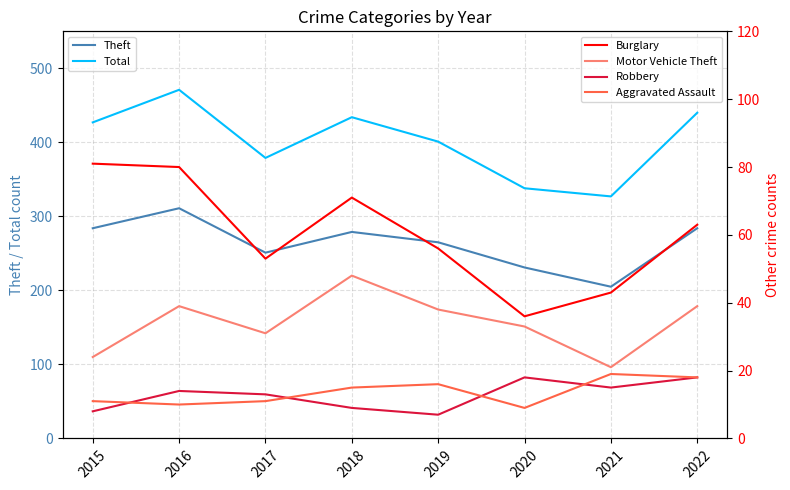

What is the total value across all series at 2017?

738